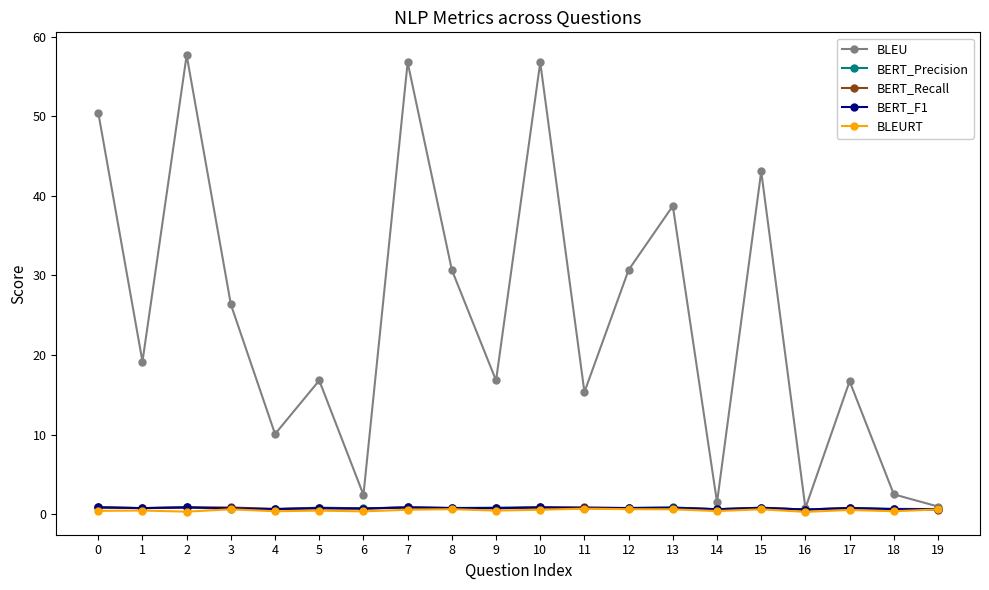

What is the total value across all series at 0?

53.4